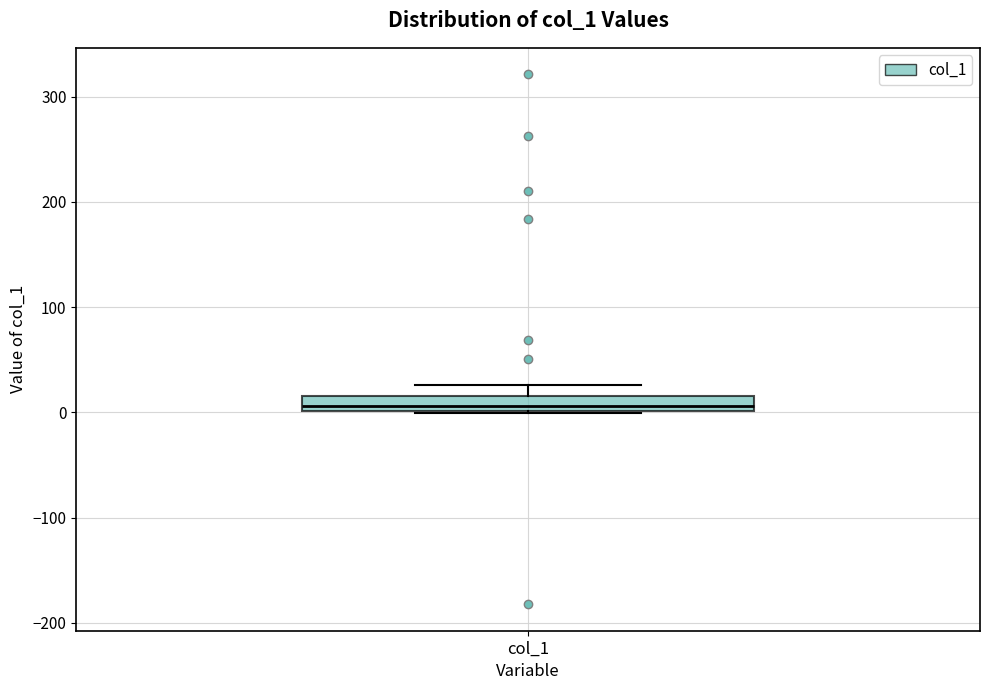

Where is the lower edge of the box for col_1 on the y-axis? The values are not printed on the chart, so give them approximately, as read against the axis.

0